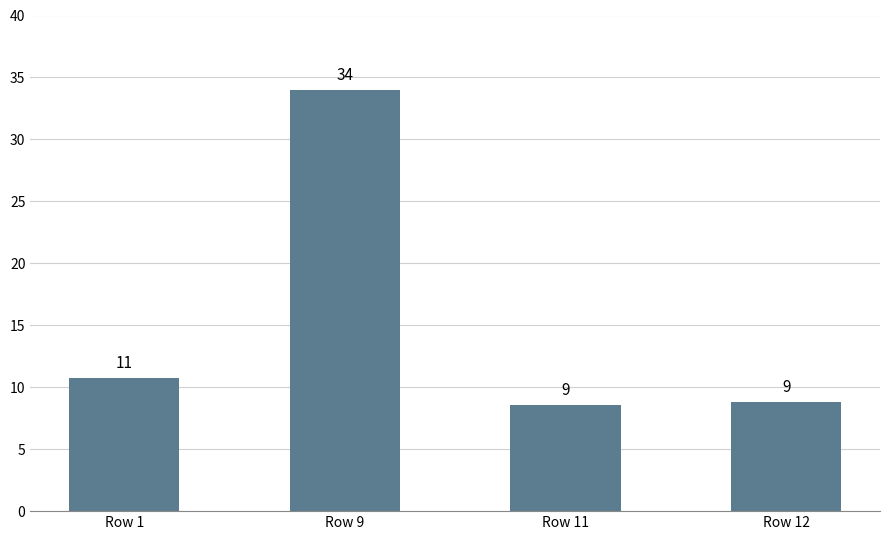

Are the bars horizontal?

No